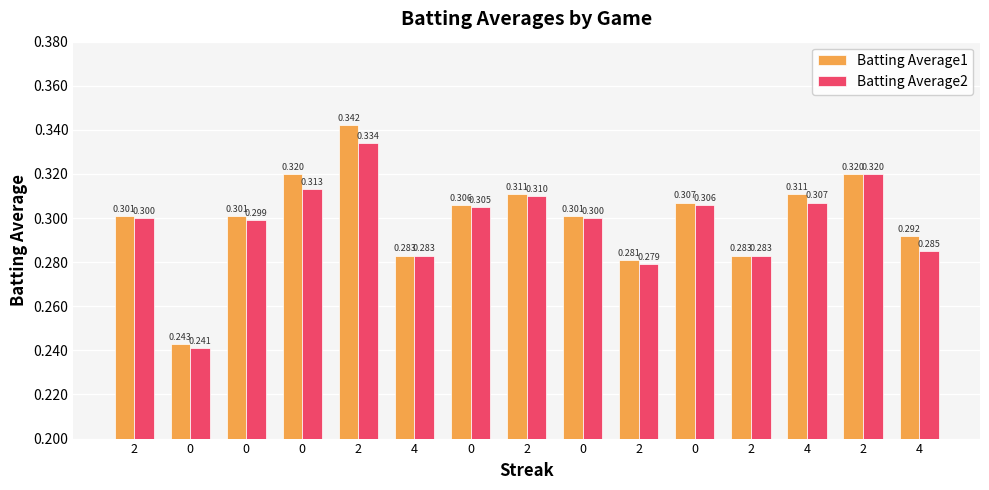

Rank the series by their maximum value, from highest to lowest.

Batting Average1, Batting Average2